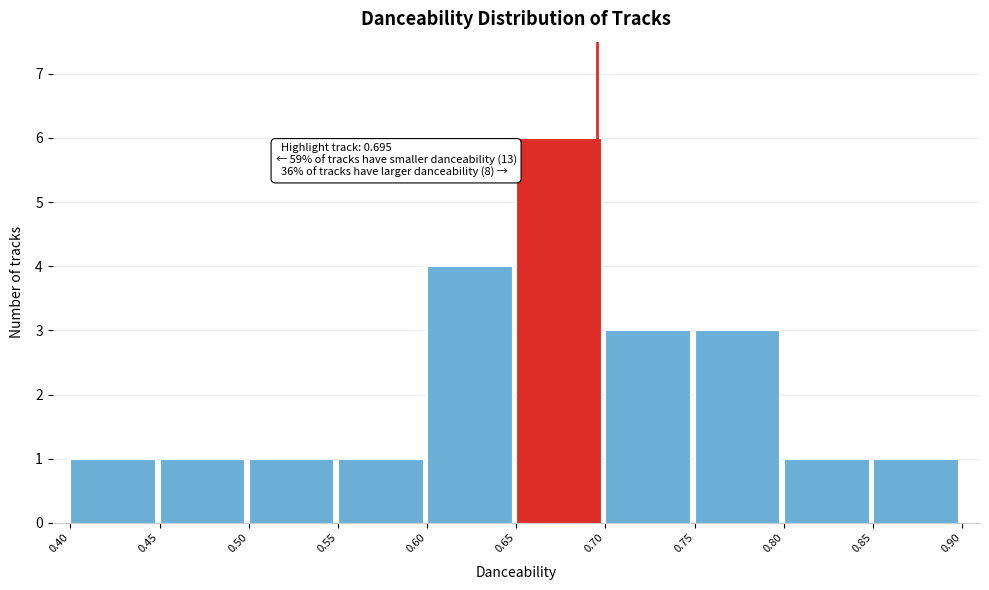

Over which range of the x-axis is the bar tallest?

0.65 to 0.70